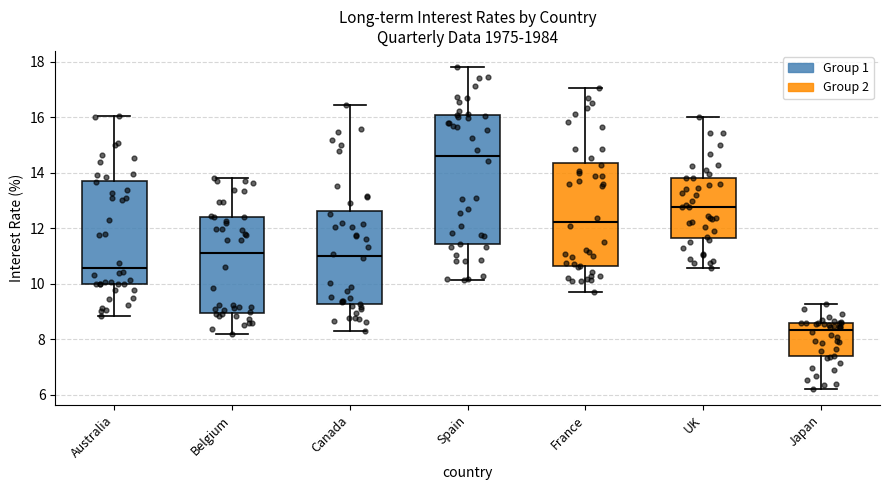

Reading left to right, read every box against the y-axis: the position of its median line, the range the box covers, and the ends of its whiskers. The values are not printed on the chart, so give them approximately, as read against the axis.

Australia: median 10.6, box 10.0 to 13.8, whiskers 8.8 to 16.0
Belgium: median 11.0, box 9.0 to 12.4, whiskers 8.2 to 13.8
Canada: median 11.0, box 9.2 to 12.6, whiskers 8.2 to 16.4
Spain: median 14.6, box 11.4 to 16.0, whiskers 10.2 to 17.8
France: median 12.2, box 10.6 to 14.4, whiskers 9.8 to 17.0
UK: median 12.8, box 11.6 to 13.8, whiskers 10.6 to 16.0
Japan: median 8.4, box 7.4 to 8.6, whiskers 6.2 to 9.2